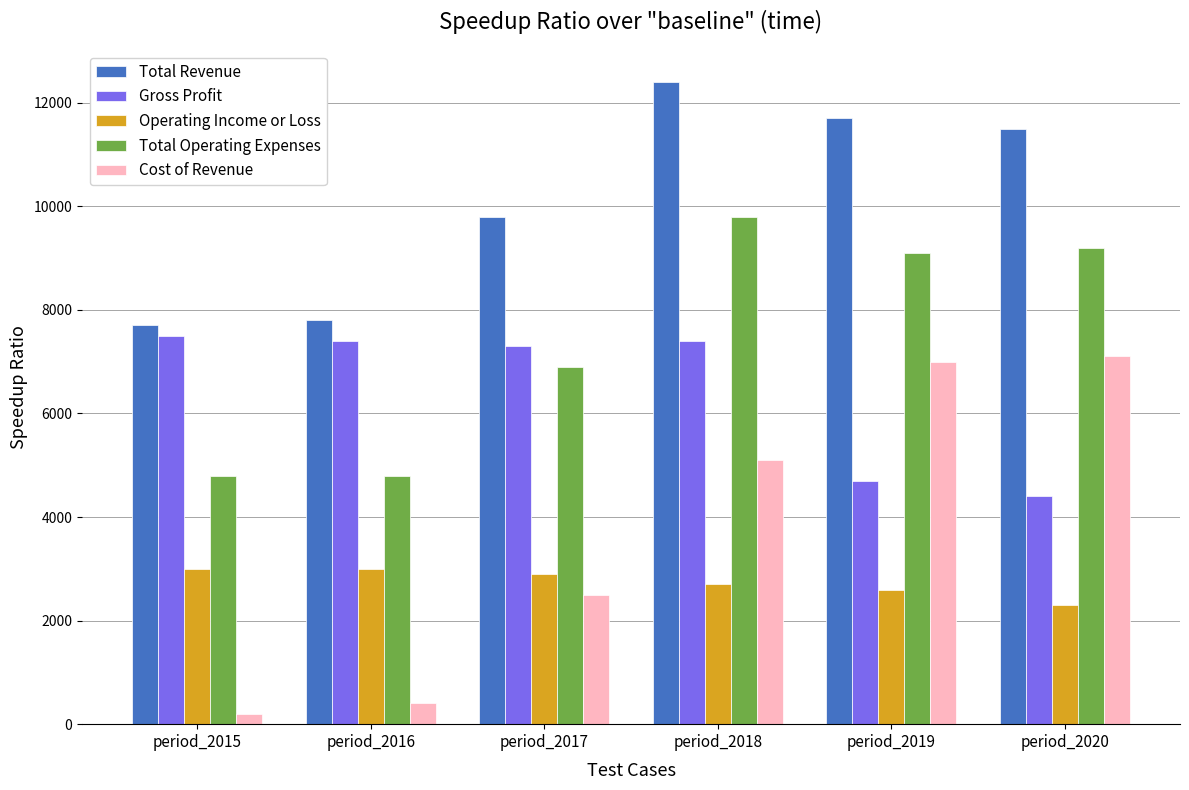

How many series are shown in this chart?

5